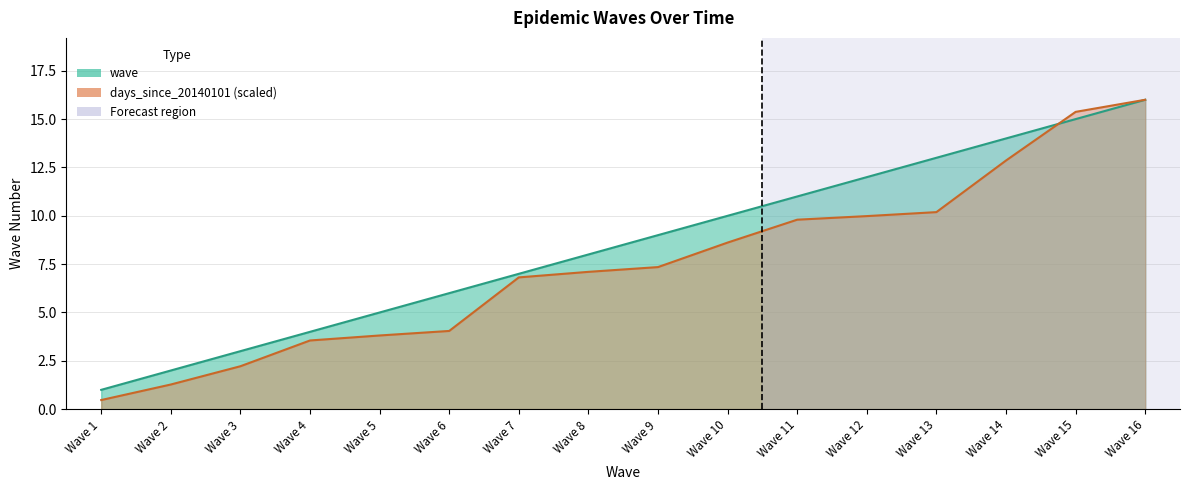

How many times do days_since_20140101 and wave cross each other?

1